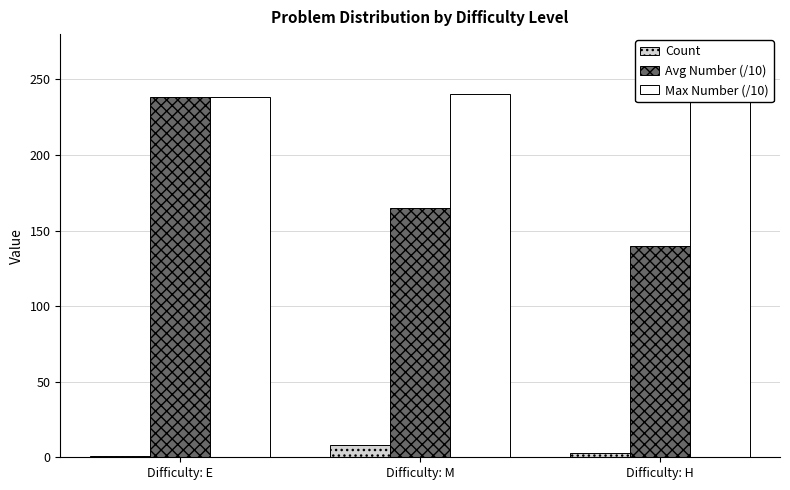

True or false: Count has a value of 8.0 at Difficulty: M.

True